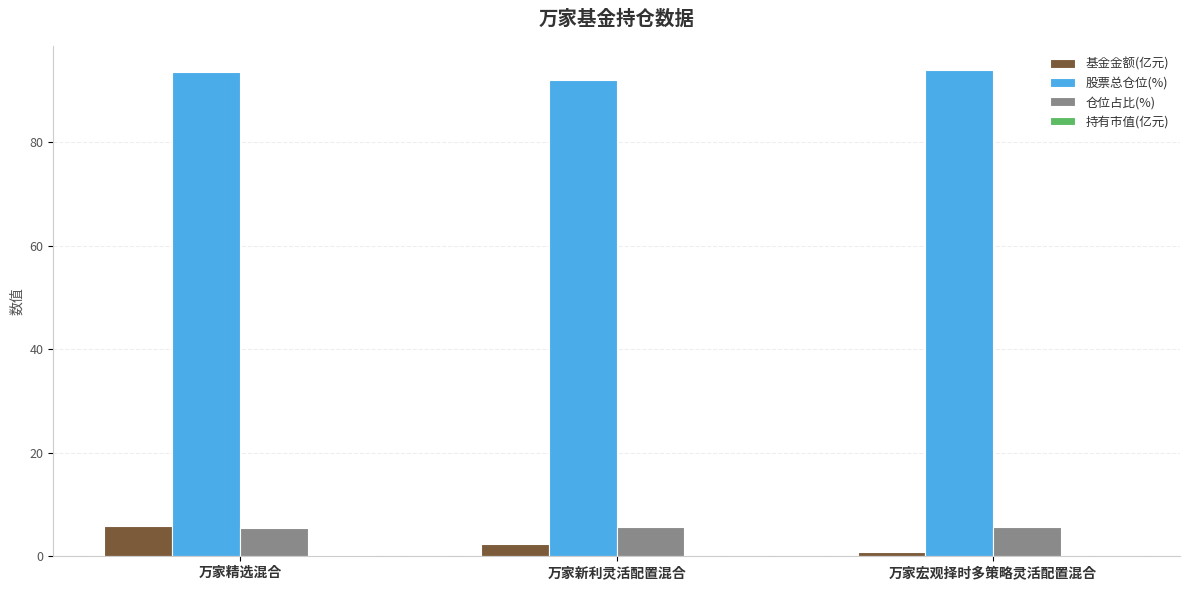

True or false: 股票总仓位(%) has a value of 92.1 at 万家新利灵活配置混合.

True